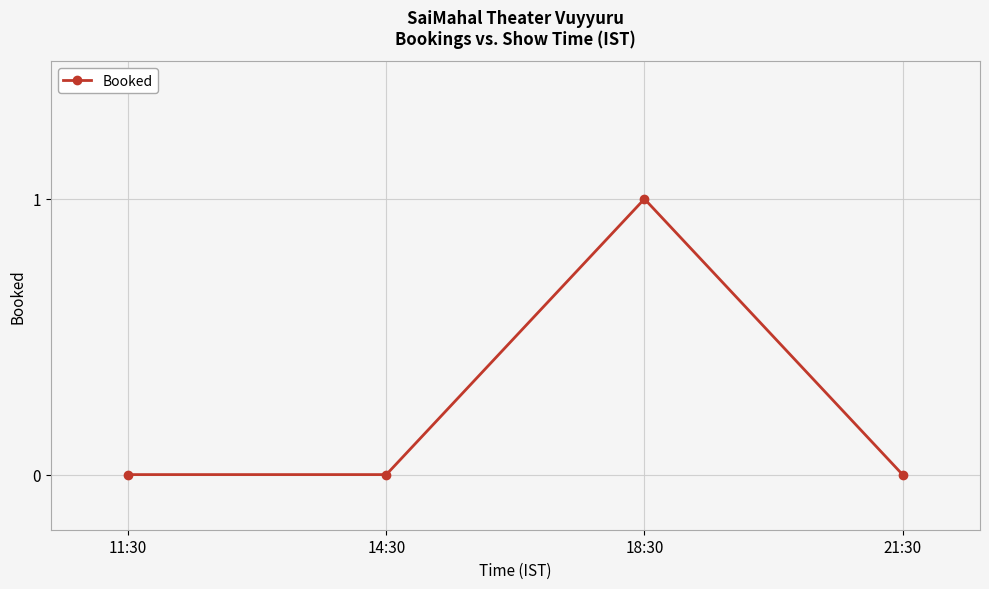

Reading right to left, extract all data points from this chart.

0	1	0	0